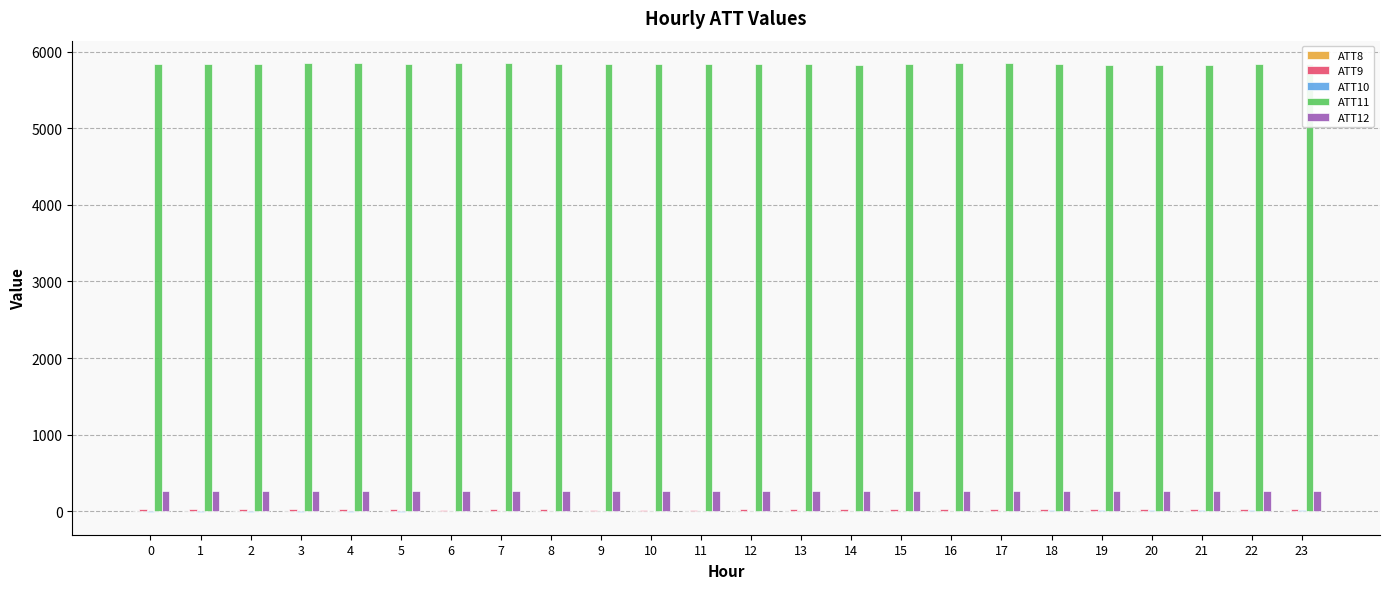

What is the total value across all series at 21?

6135.5